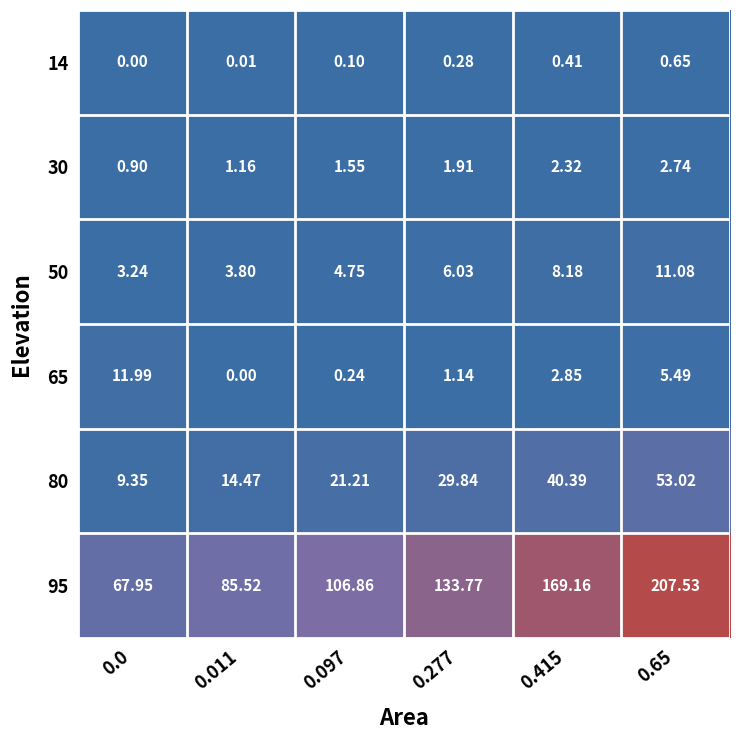

What is the total value across all series at 0.011?

105.0